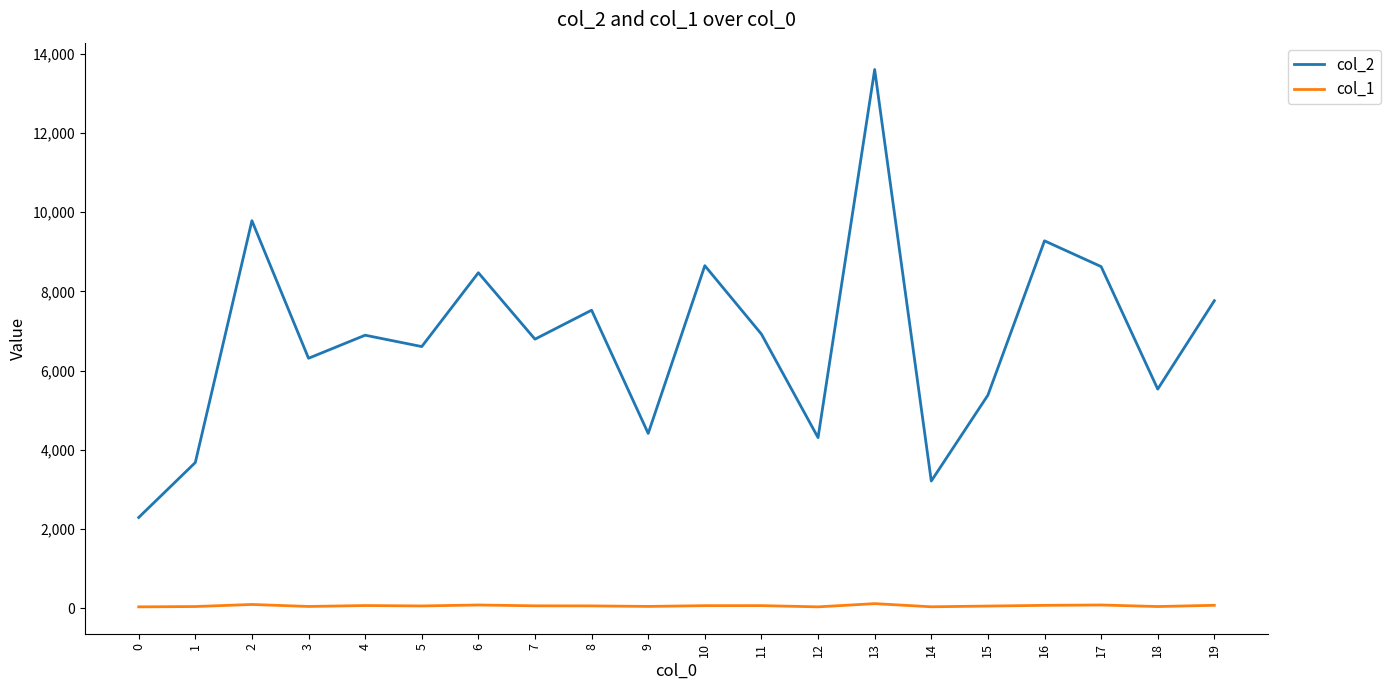

Rank the series by their average value, from highest to lowest.

col_2, col_1